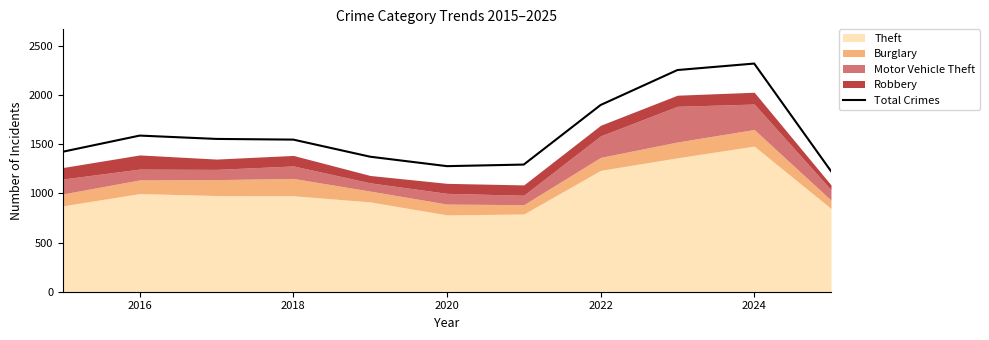

True or false: Total Crimes has a value of 1900 at 2022.

True